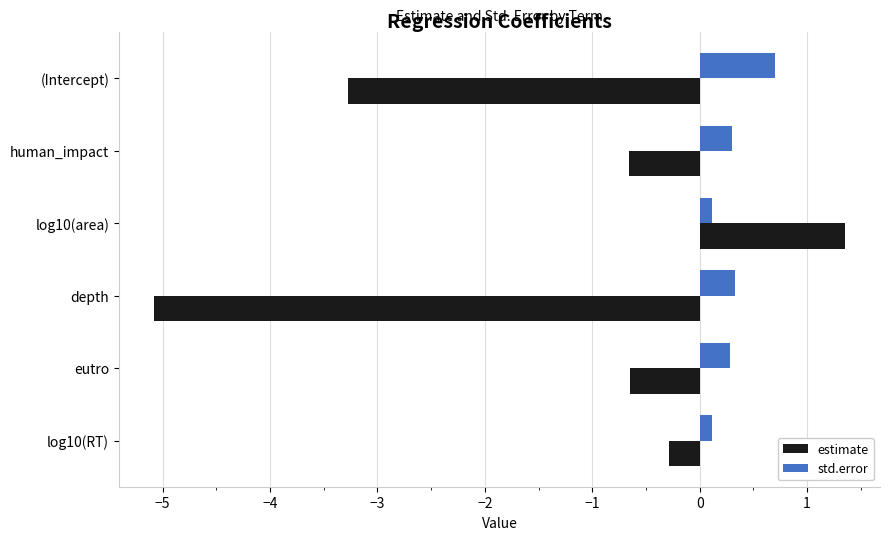

How many negative values does the estimate series have?

5